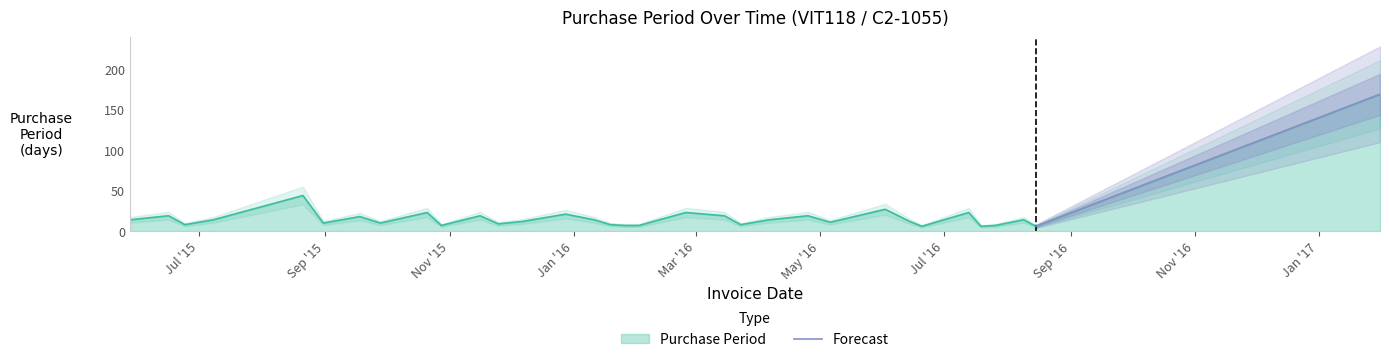

What is the smallest value displayed?

6